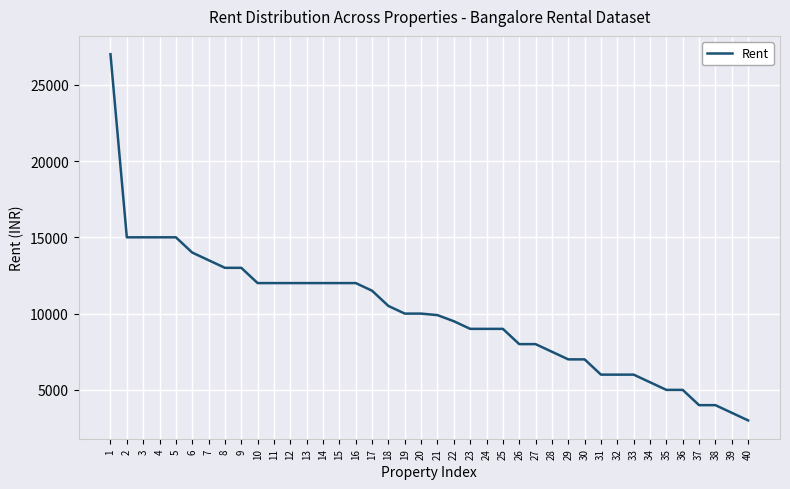

How many lines are shown in the chart?

1